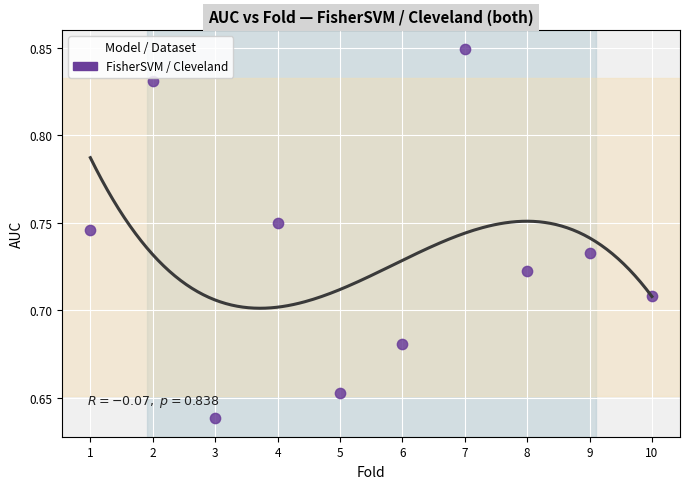

What is the average X value?

5.5